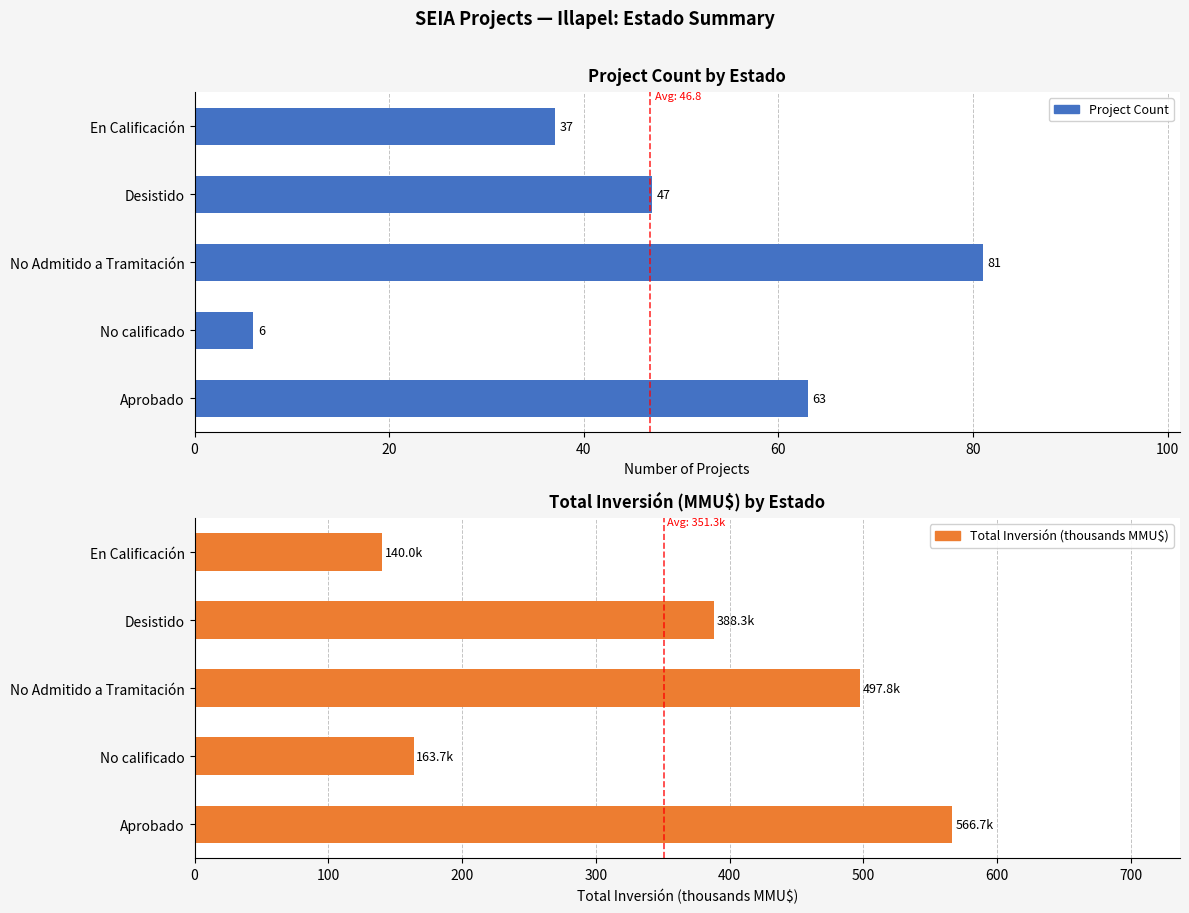

At how many categories does at least one series exceed 173?

3